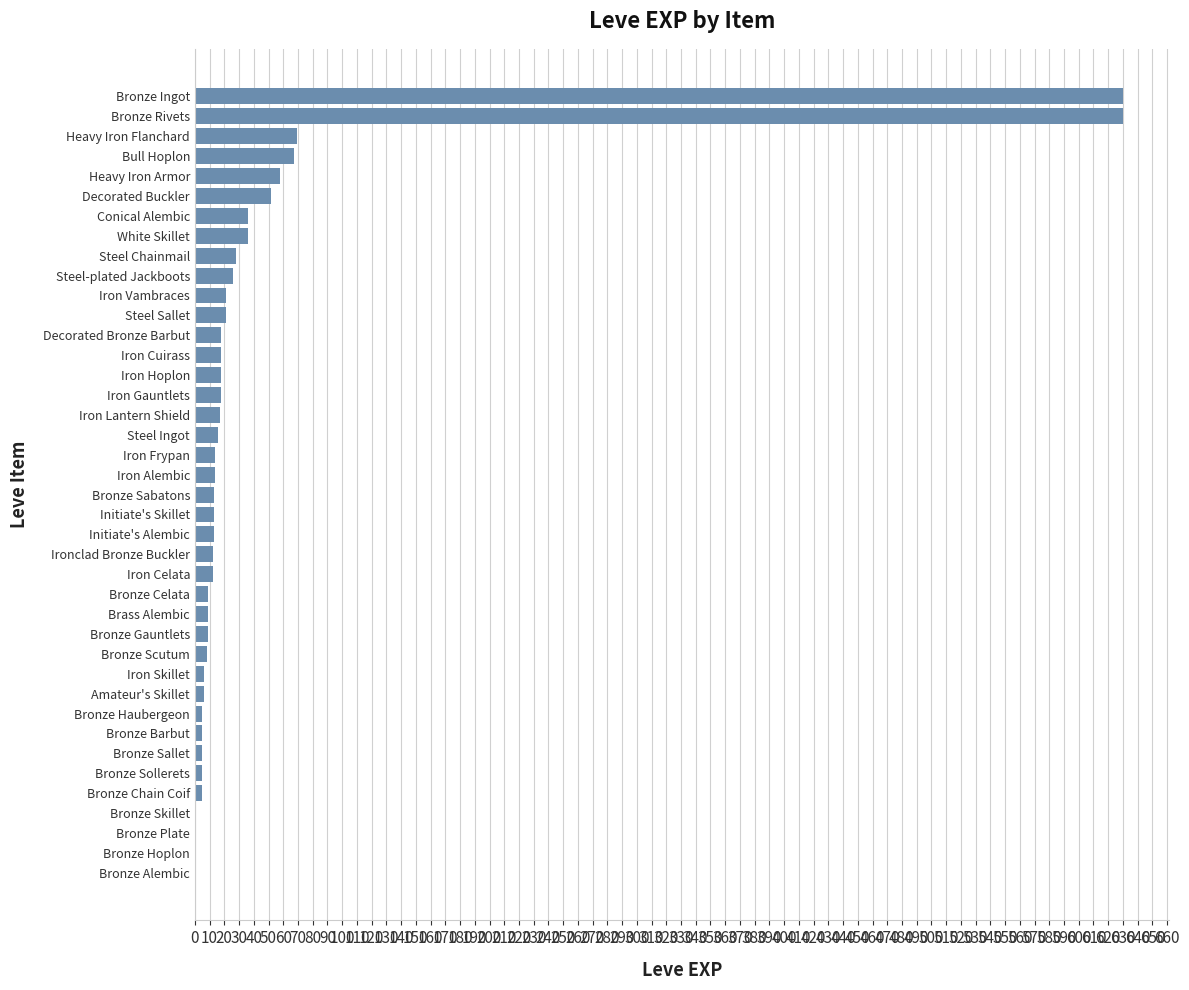

What is the sum of all values?

1946